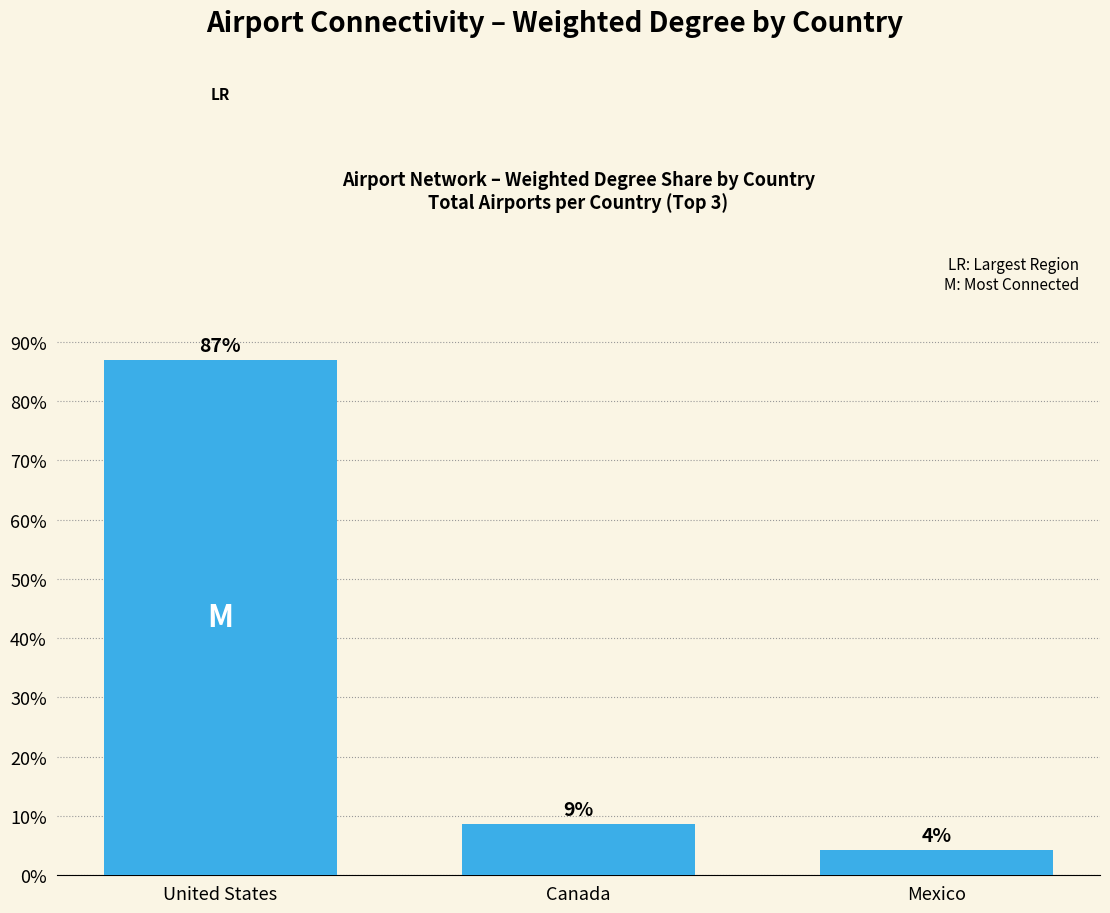

How many bars are there in total?

3